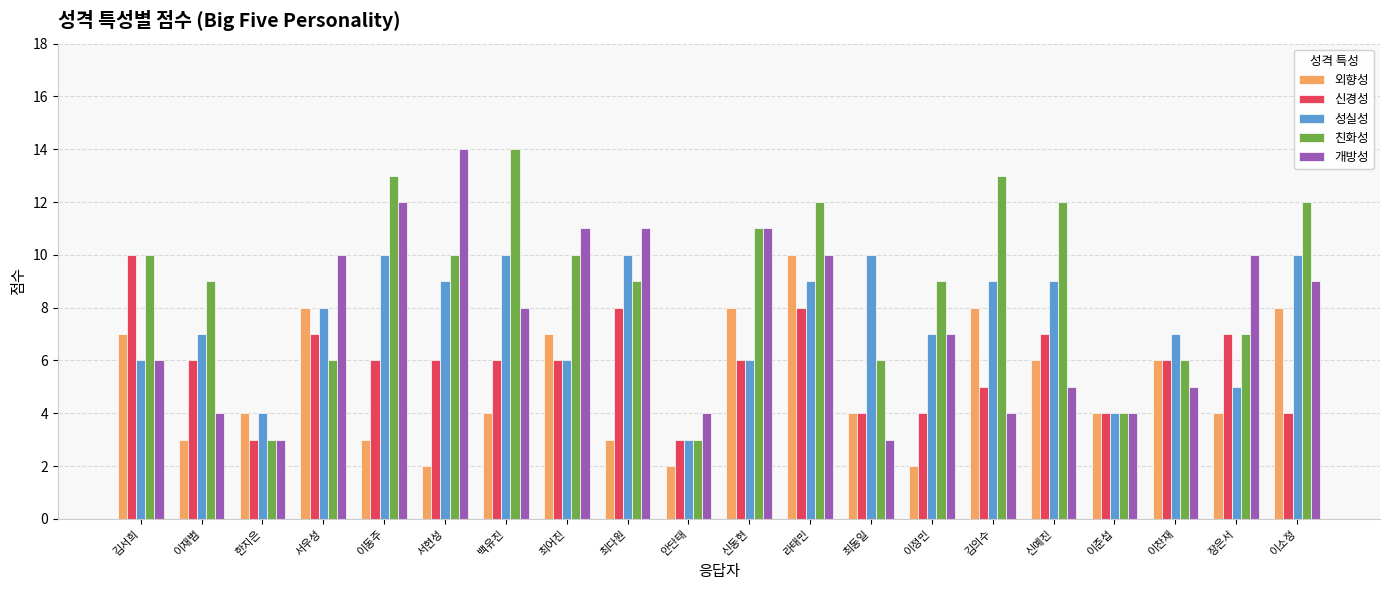

What is the sum of the 성실성 values at 이정민 and 이동주?

17